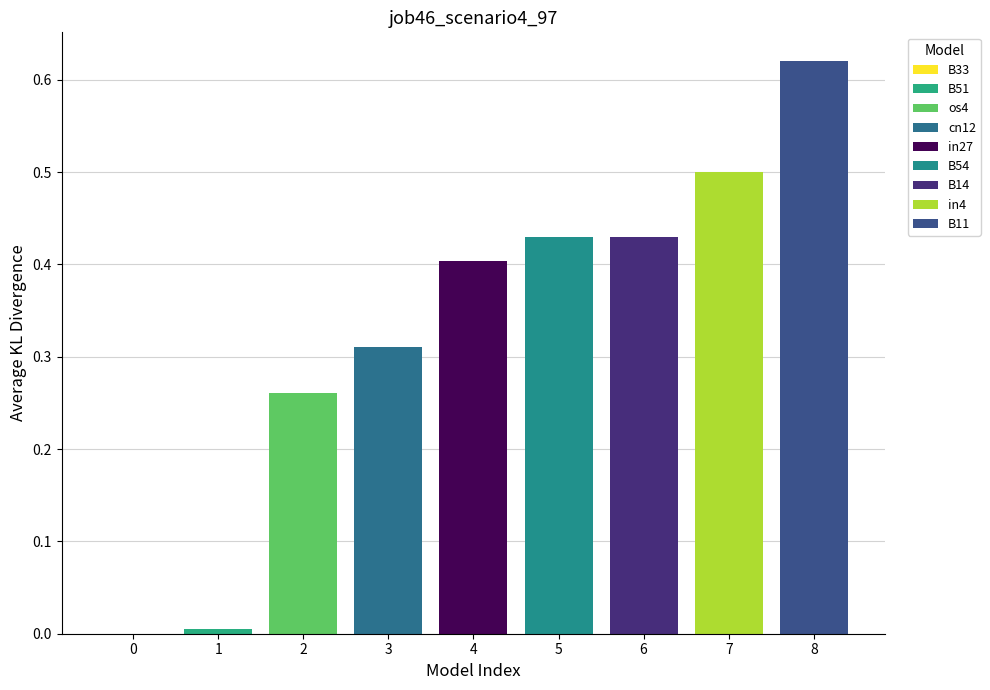

Are the bars horizontal?

No